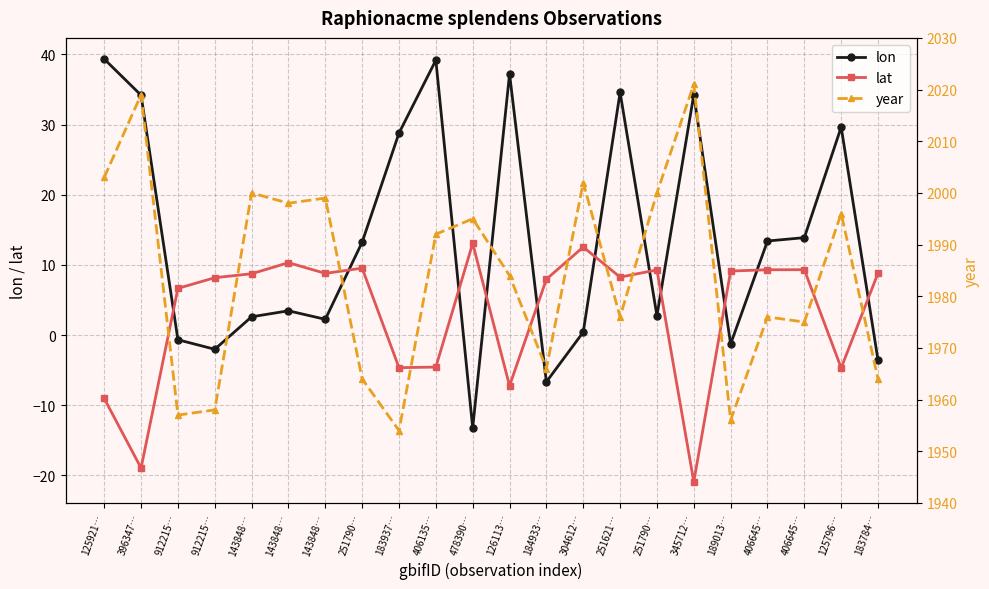

The value of year at 143848… is 2000.0. True or false?

True